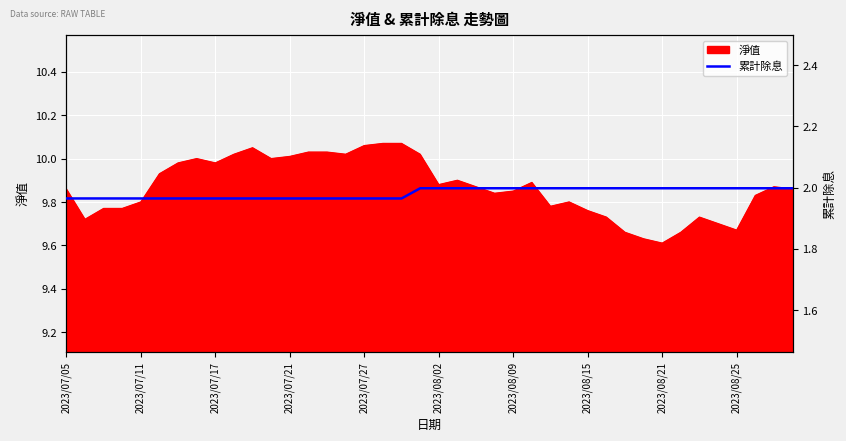

What is the minimum value shown in the chart?

2.0